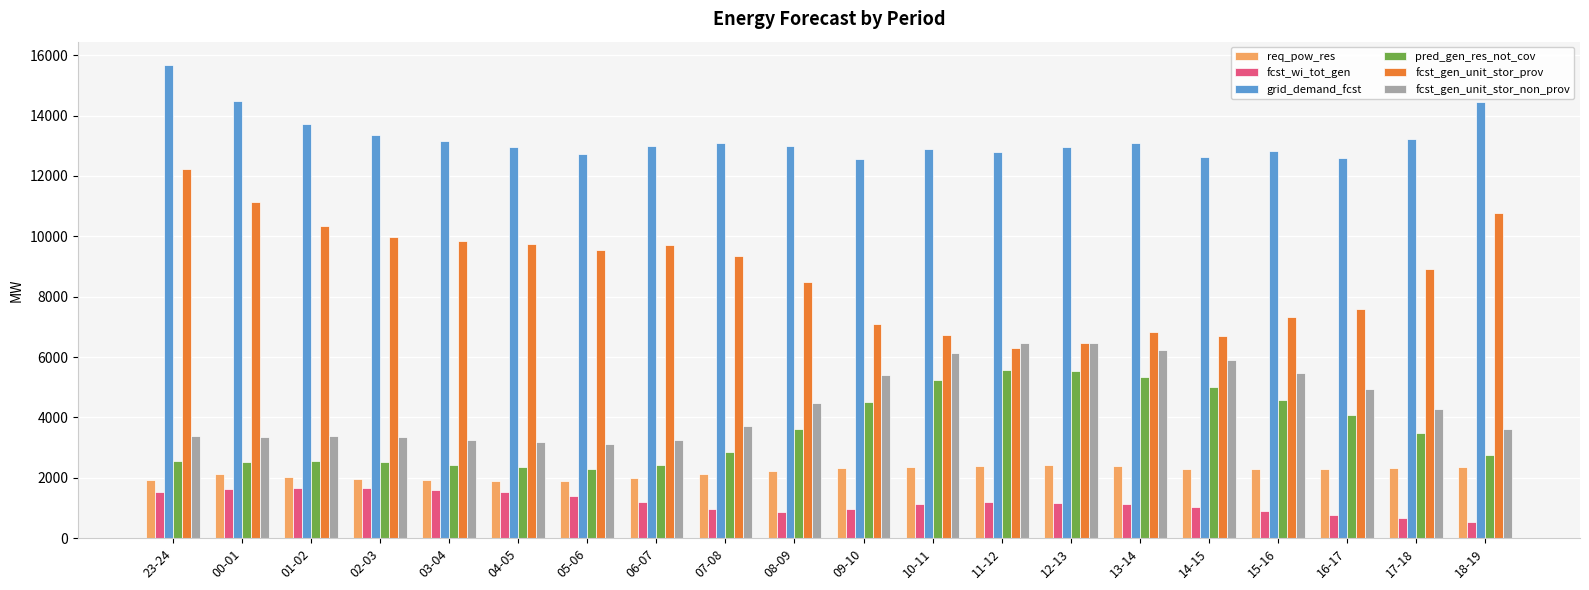

Which series changed the most between 23-24 and 17-18?

fcst_gen_unit_stor_prov